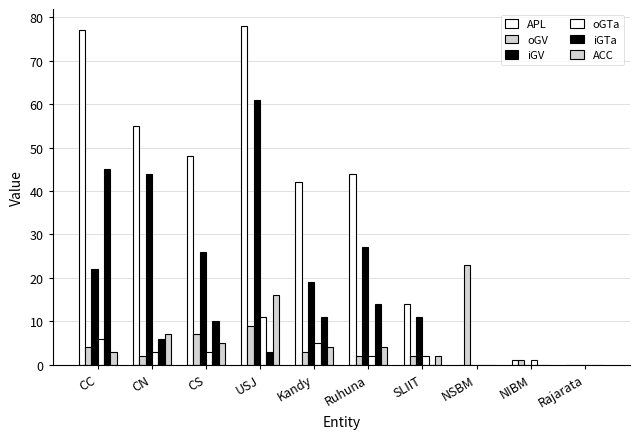

What is the difference between the second highest and second lowest values in the oGV series?

8